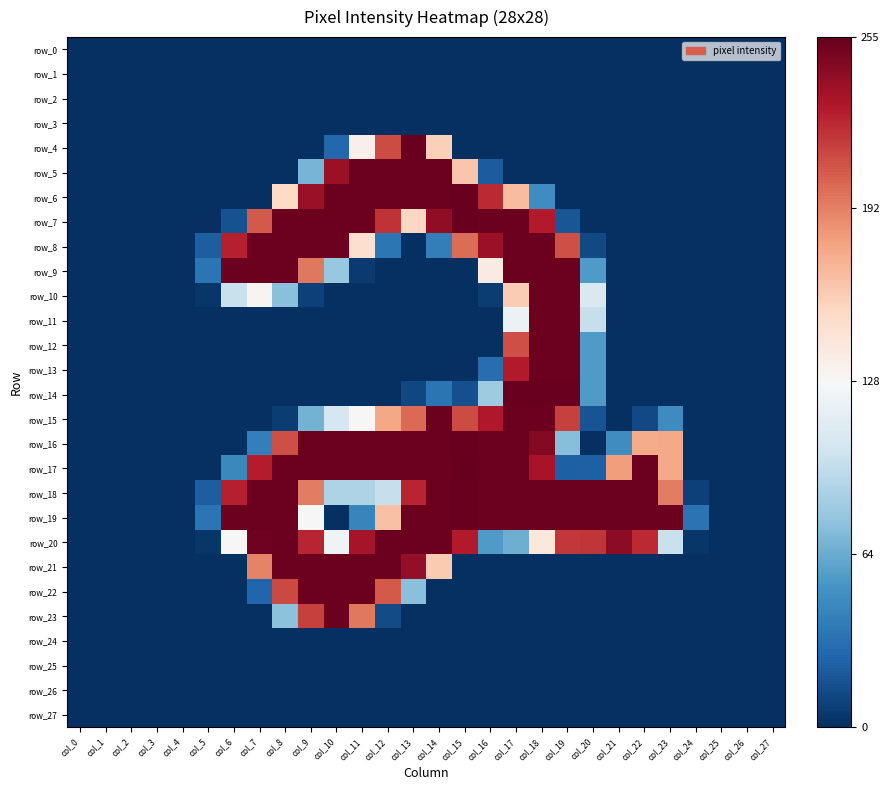

At how many categories does at least one series exceed 50?

18